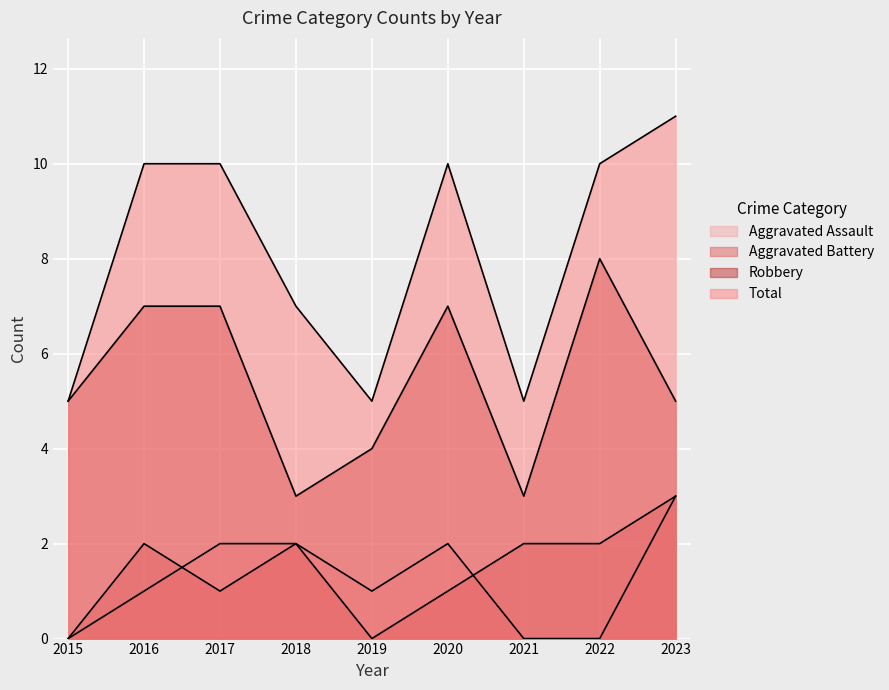

Which has a higher value, 2015 or 2017?

2017